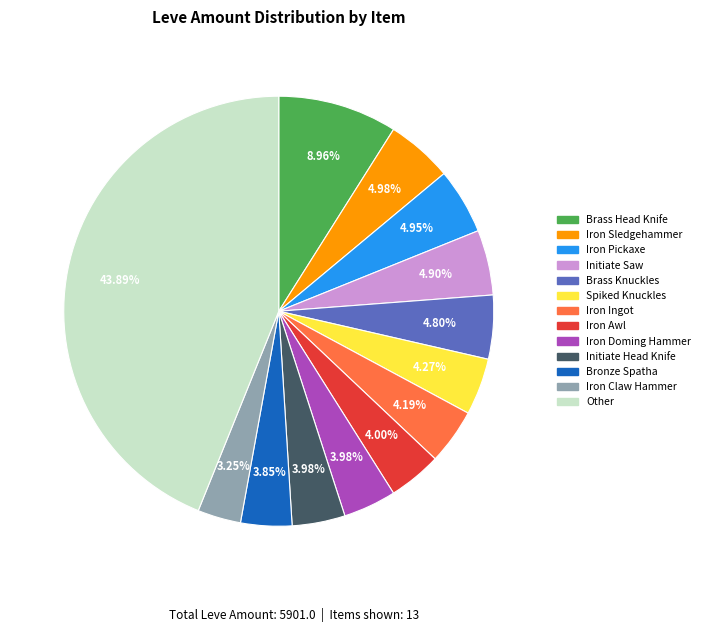

Is there a majority slice in this chart?

No